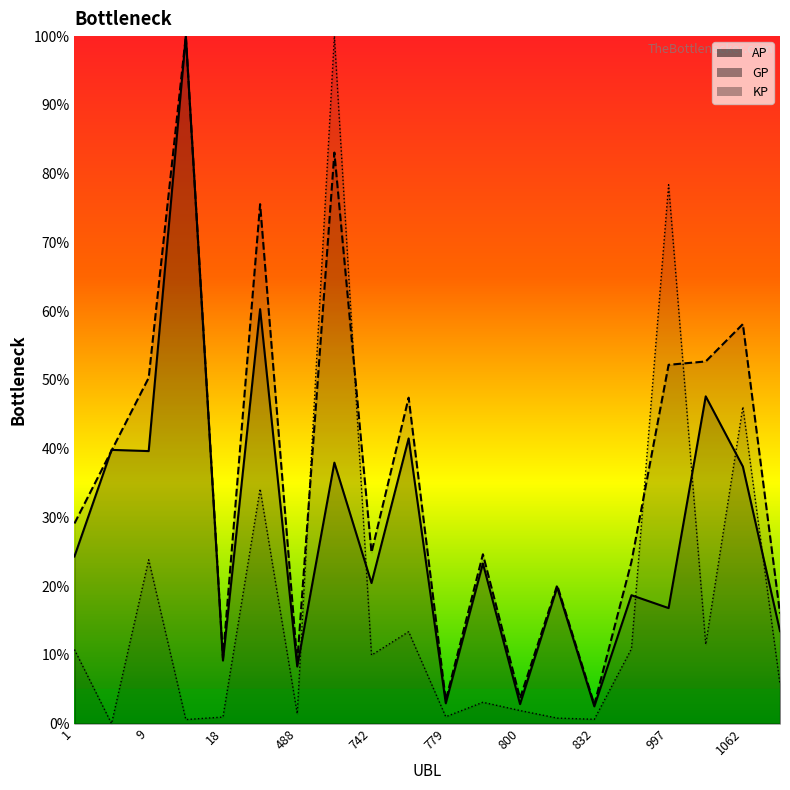

True or false: GP and AP cross at least once.

True